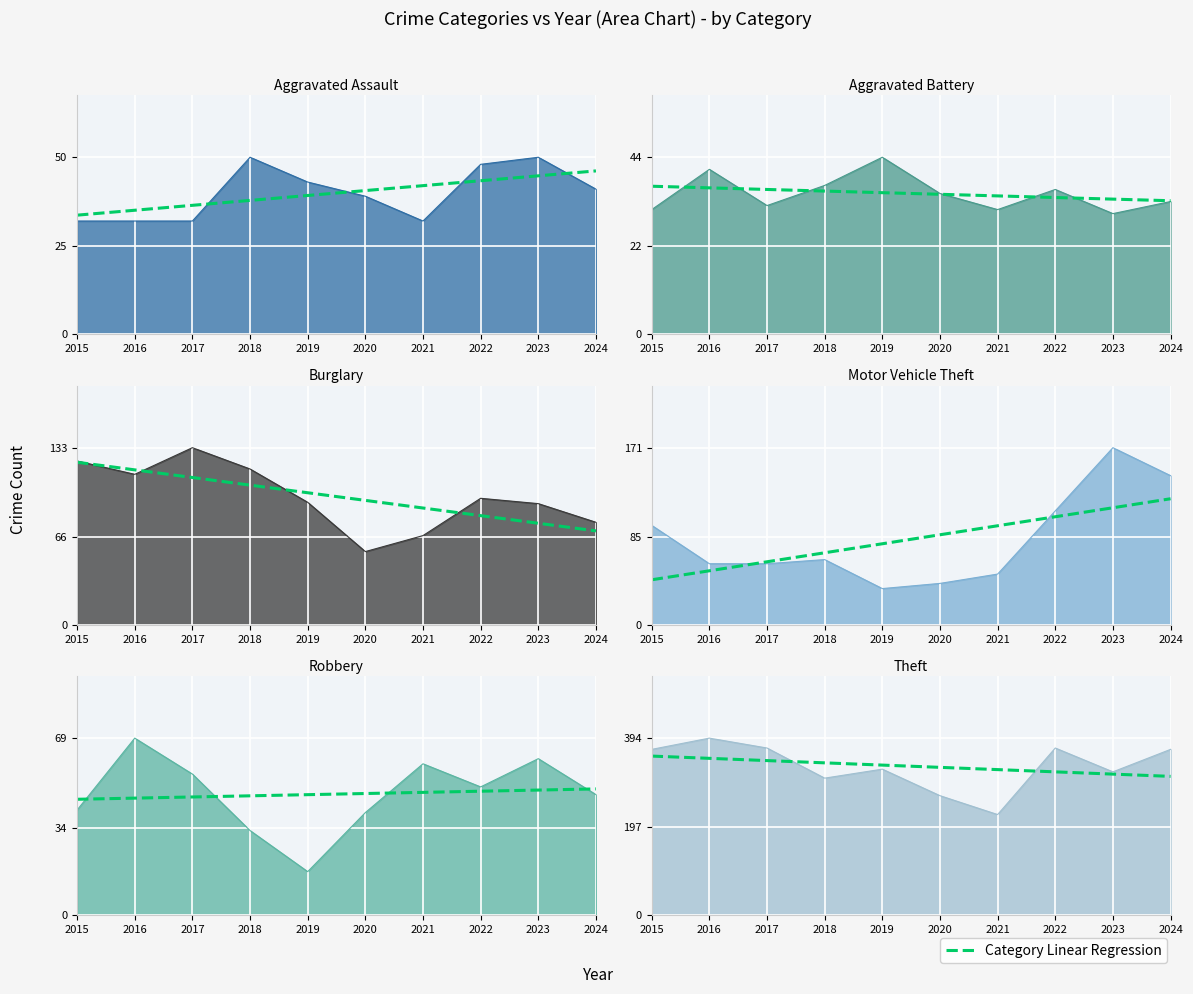

Reading left to right, list all the values displayed in this chart.

Aggravated Assault: 32	32	32	50	43	39	32	48	50	41
Aggravated Battery: 31	41	32	37	44	35	31	36	30	33
Burglary: 123	113	133	117	92	55	67	95	91	77
Motor Vehicle Theft: 96	59	59	63	35	40	49	110	171	144
Robbery: 41	69	55	33	17	40	59	50	61	47
Theft: 369	394	372	305	325	266	224	372	319	369